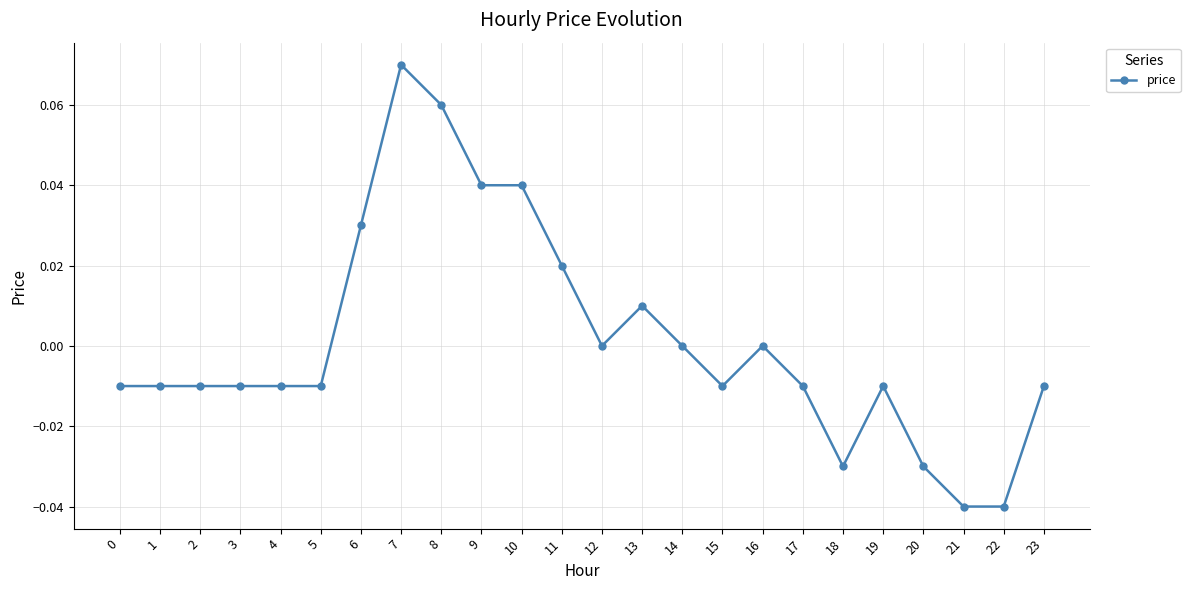

How many data points does each series have?

24